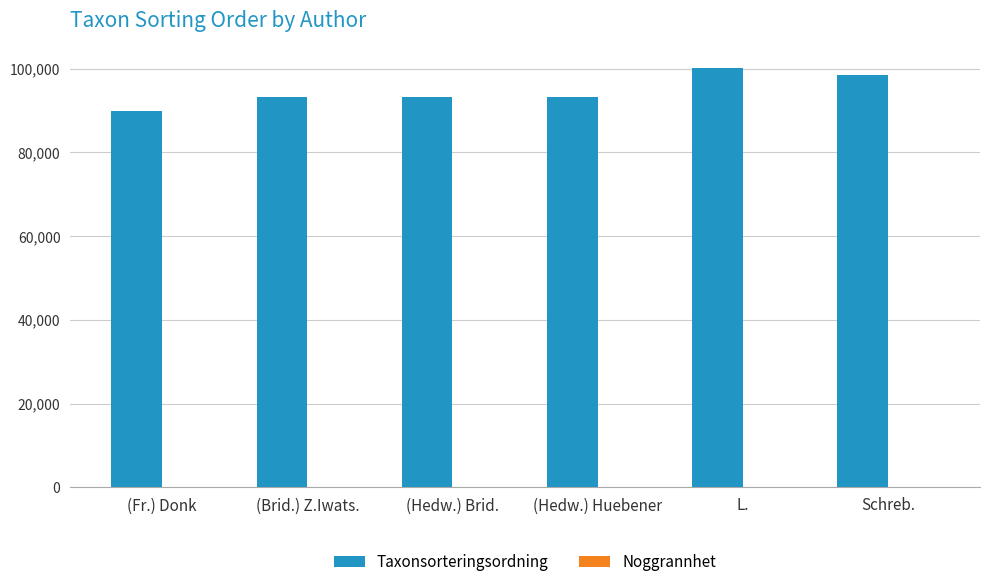

What is the greatest value displayed?

100055.5